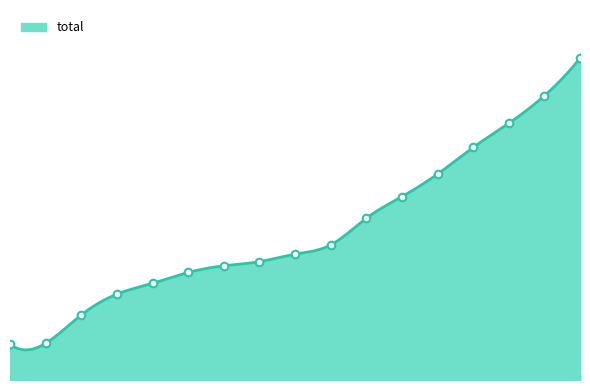

What is the change in value from 2018-09-25 to 2018-10-30?

+128